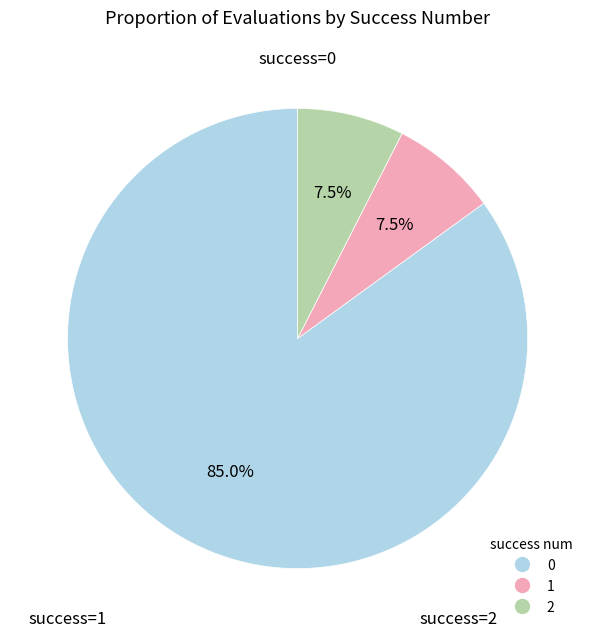

Is there a majority slice in this chart?

Yes